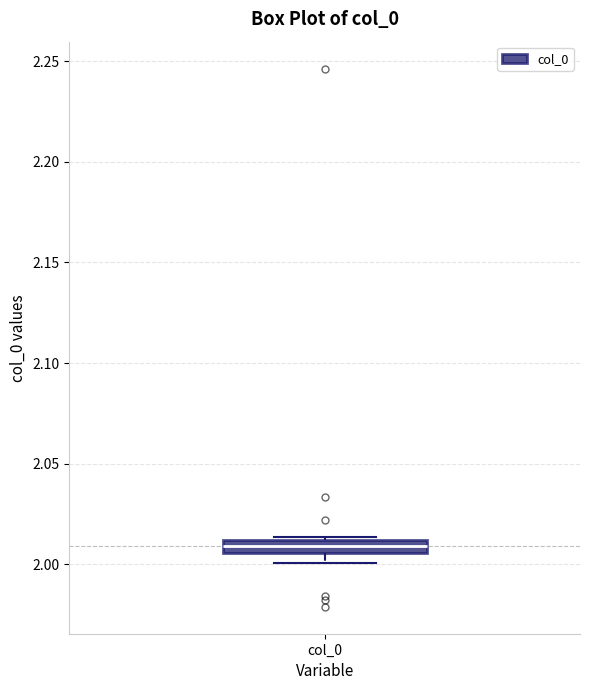

Where is the lower edge of the box for col_0 on the y-axis? The values are not printed on the chart, so give them approximately, as read against the axis.

2.005